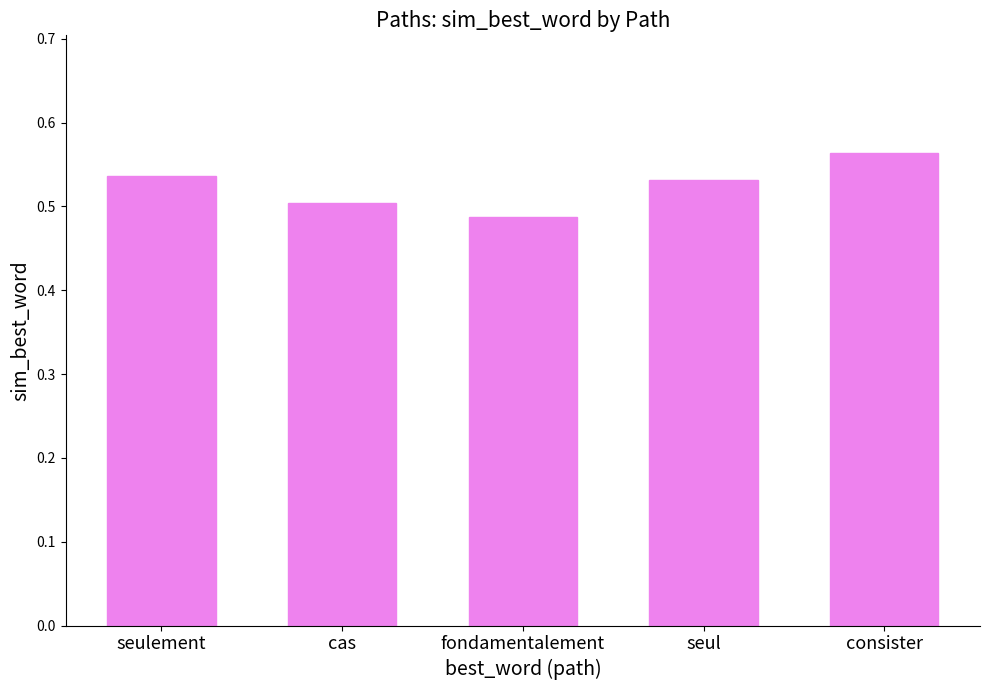

What is the label of the 3rd bar from the right?

fondamentalement